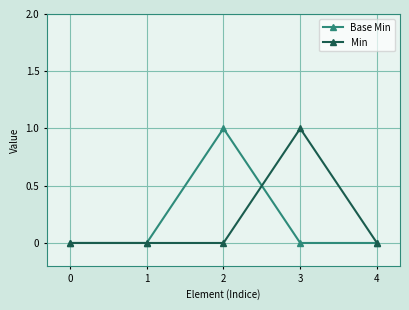

The Min series shows 0 at 2. True or false?

True